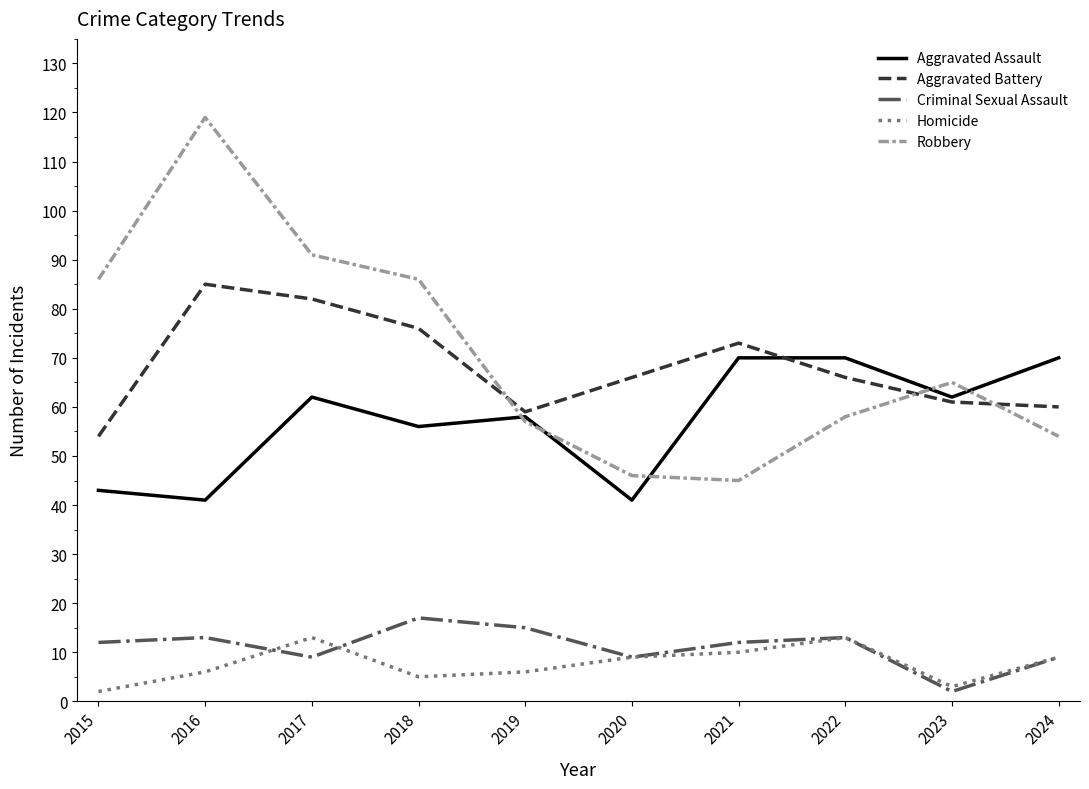

Which series has the largest total across all categories?

Robbery